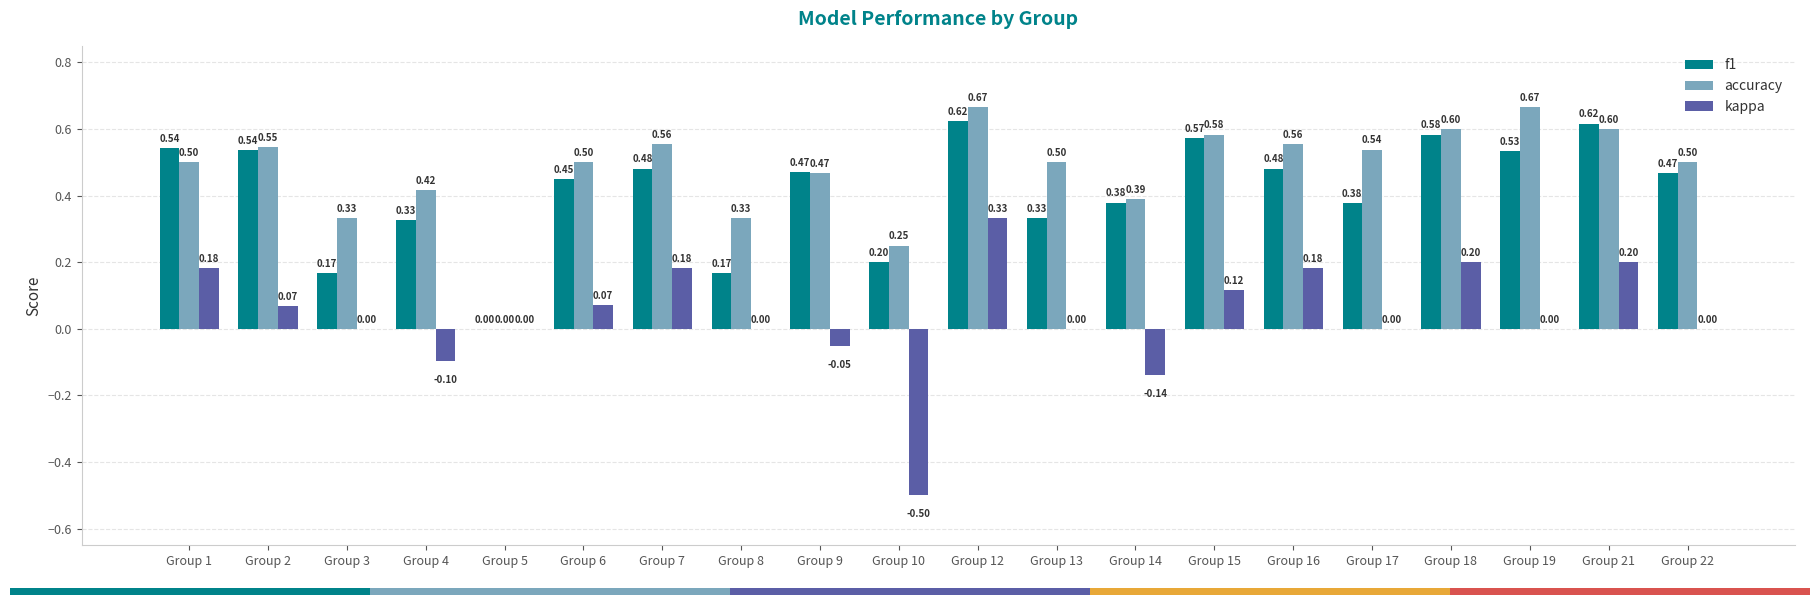

Which series has the widest spread of values?

kappa